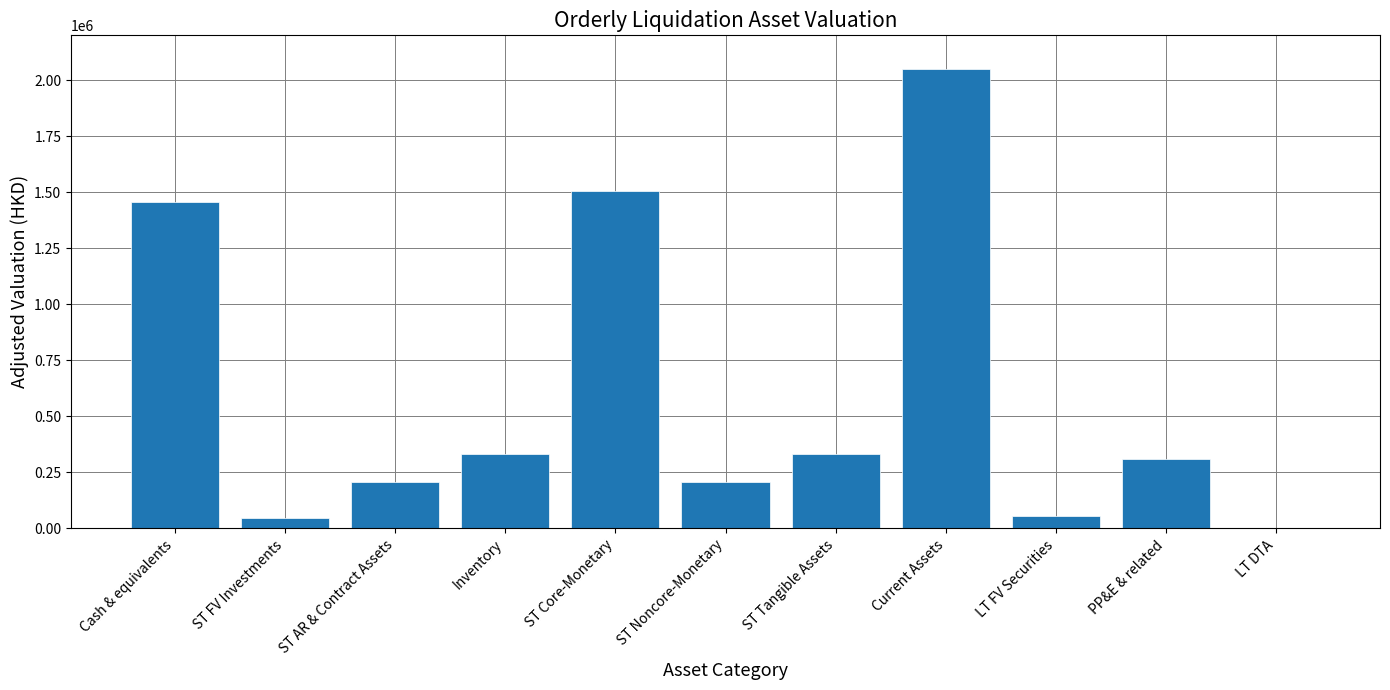

Are the bars horizontal?

No